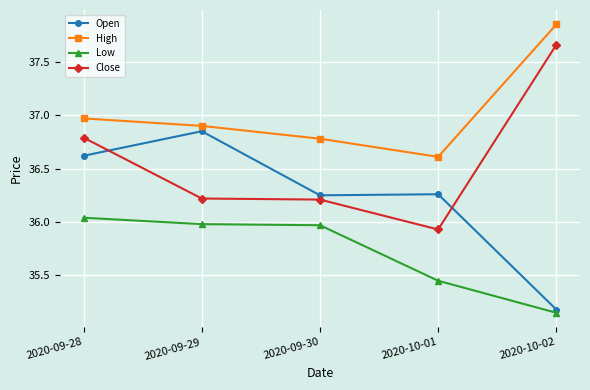

What is the difference between the Close values at 2020-09-30 and 2020-10-02?

1.5